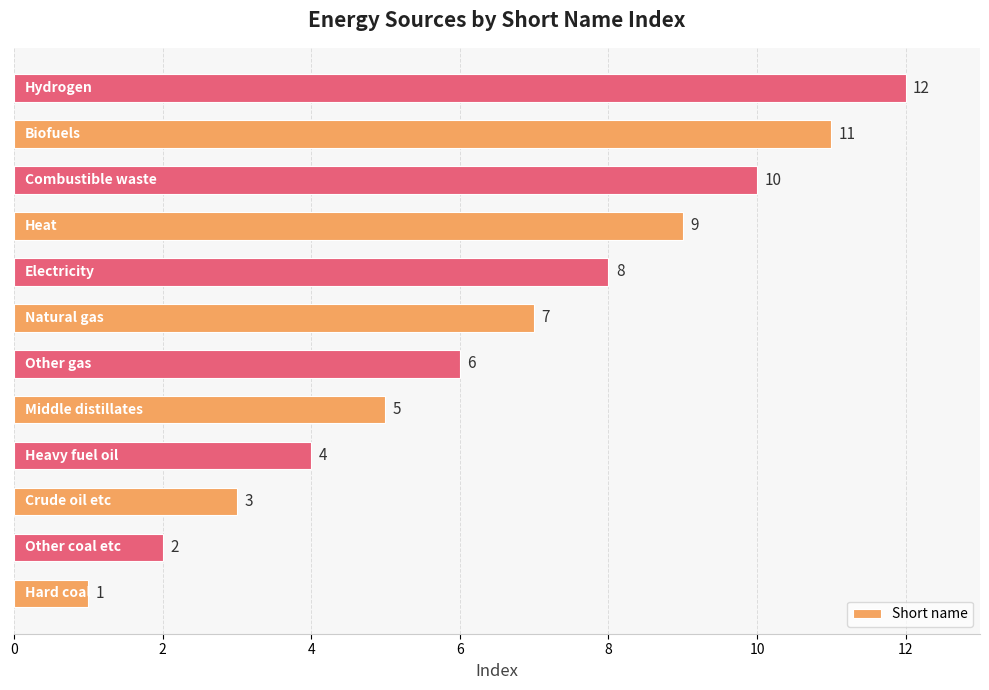

What is the difference between the maximum and minimum values?

11